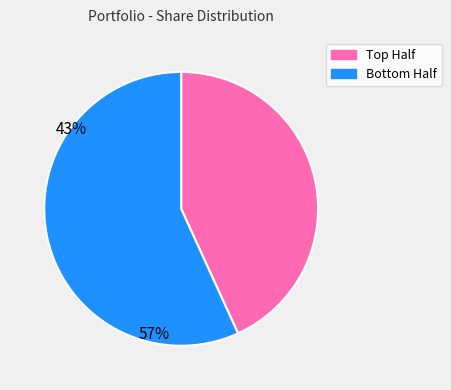

Rank the categories by value from highest to lowest.

Bottom Half, Top Half